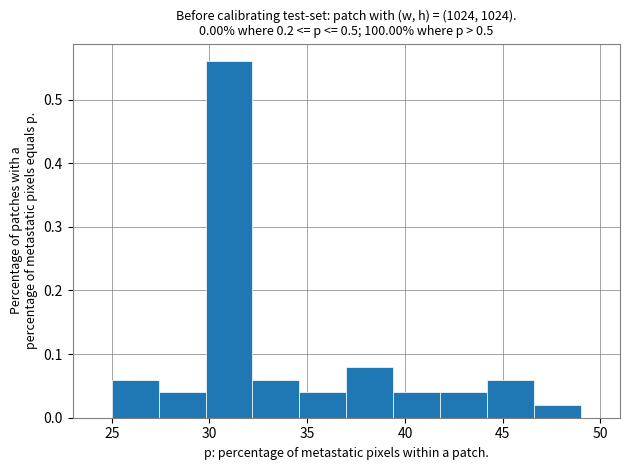

Reading left to right, list every bar in this chart as the range it spans on the x-axis followed by its height. Neither the bar edges nor the heights are printed on the chart, so give them approximately, as read against the axes.

25.0 to 27.4: 0.06
27.4 to 29.8: 0.04
29.8 to 32.2: 0.56
32.2 to 34.6: 0.06
34.6 to 37.0: 0.04
37.0 to 39.4: 0.08
39.4 to 41.8: 0.04
41.8 to 44.2: 0.04
44.2 to 46.6: 0.06
46.6 to 49.0: 0.02